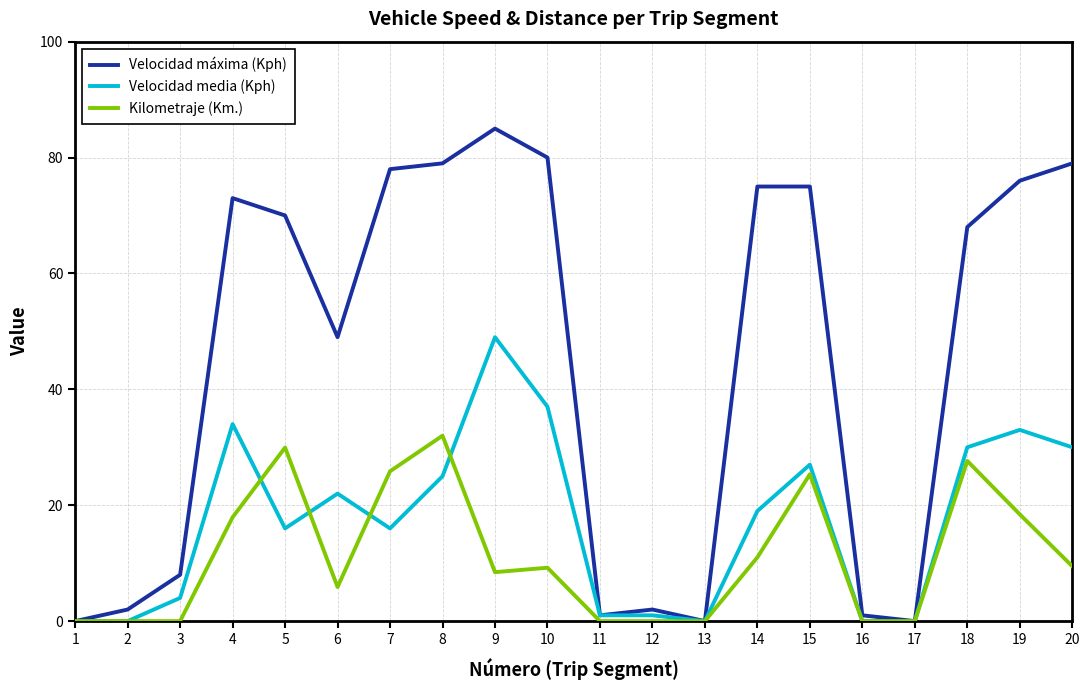

Is the value of Velocidad media (Kph) at 1 greater than the value of Kilometraje (Km.) at 8?

No